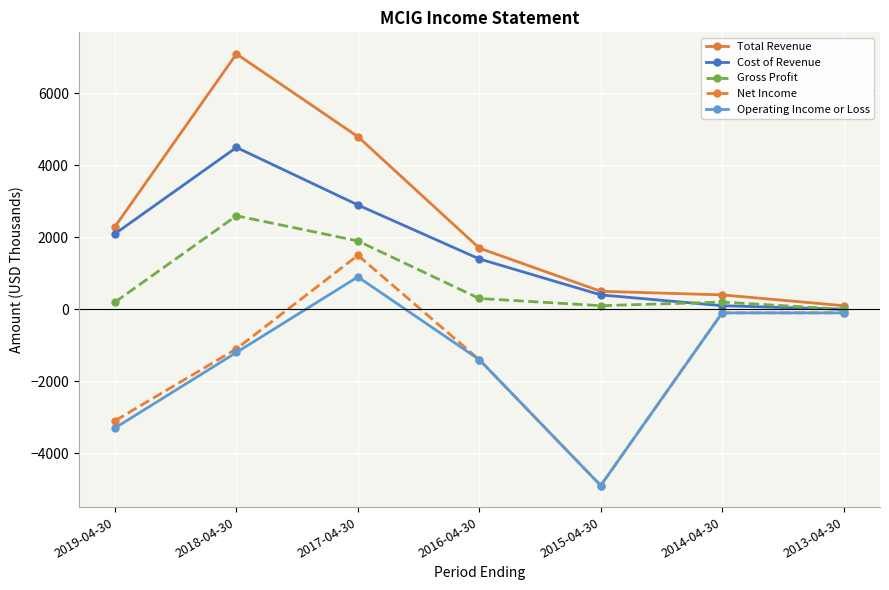

What position from the left is 2013-04-30?

7